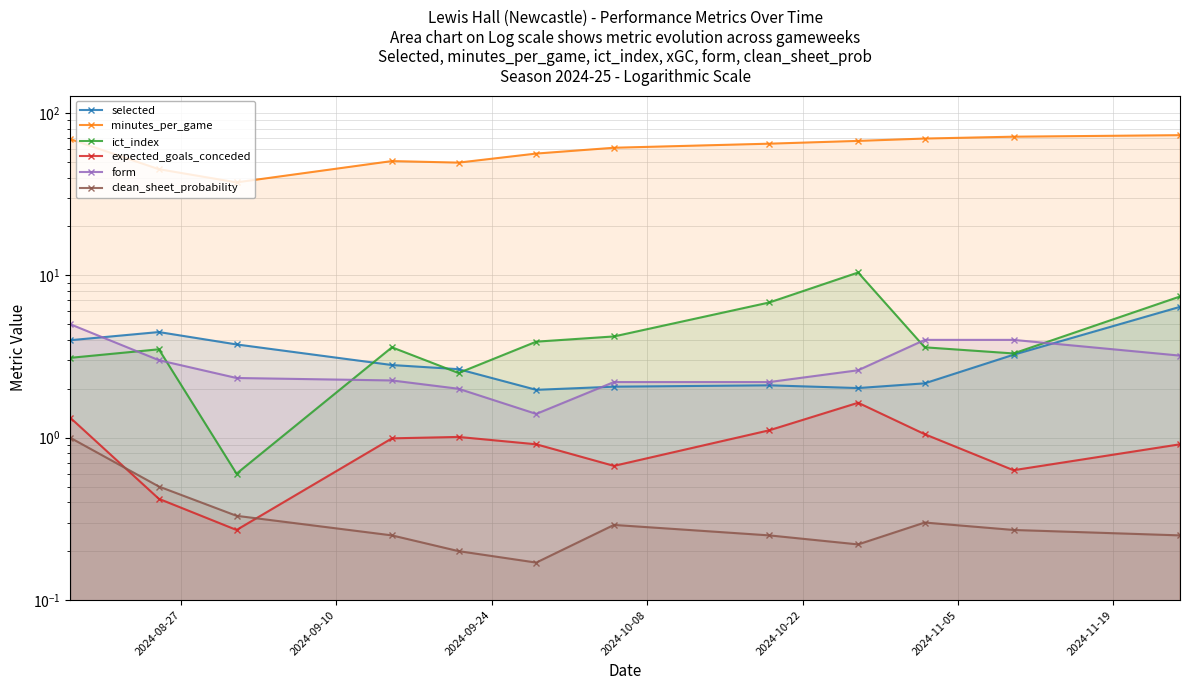

What is the minimum value shown in the chart?

0.2